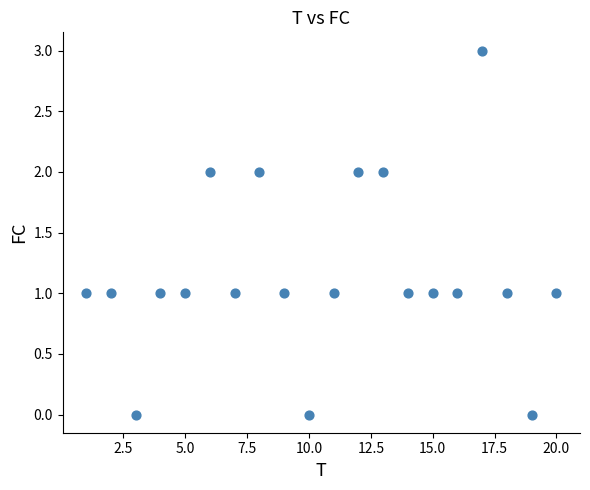

What is the range of X values (max minus min)?

19